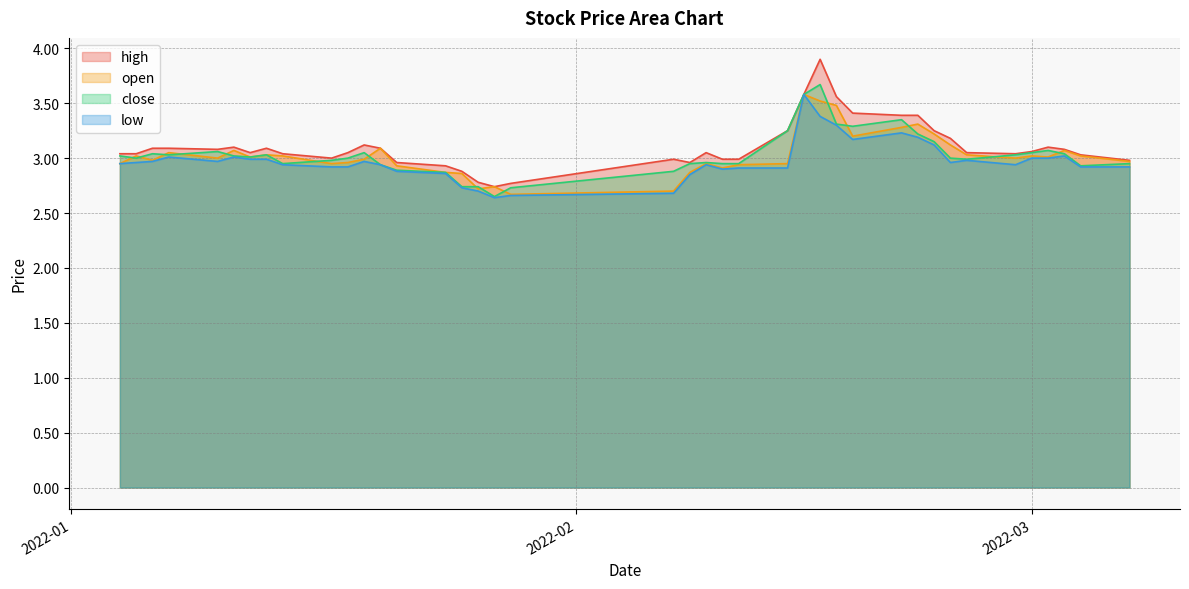

What is the maximum value for low?

3.6